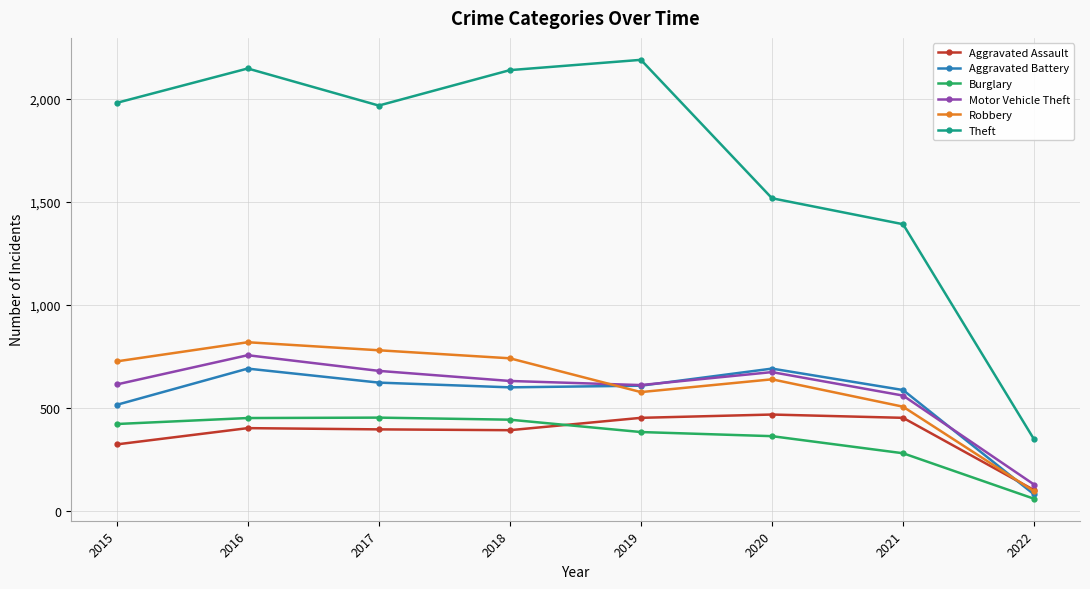

The Theft series shows 2901 at 2015. True or false?

False